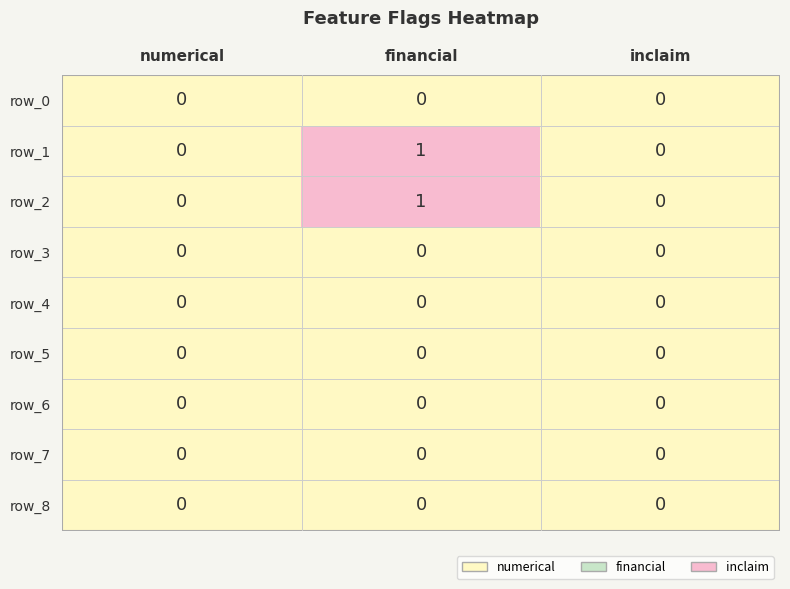

The value of row_2 at numerical is -1. True or false?

False